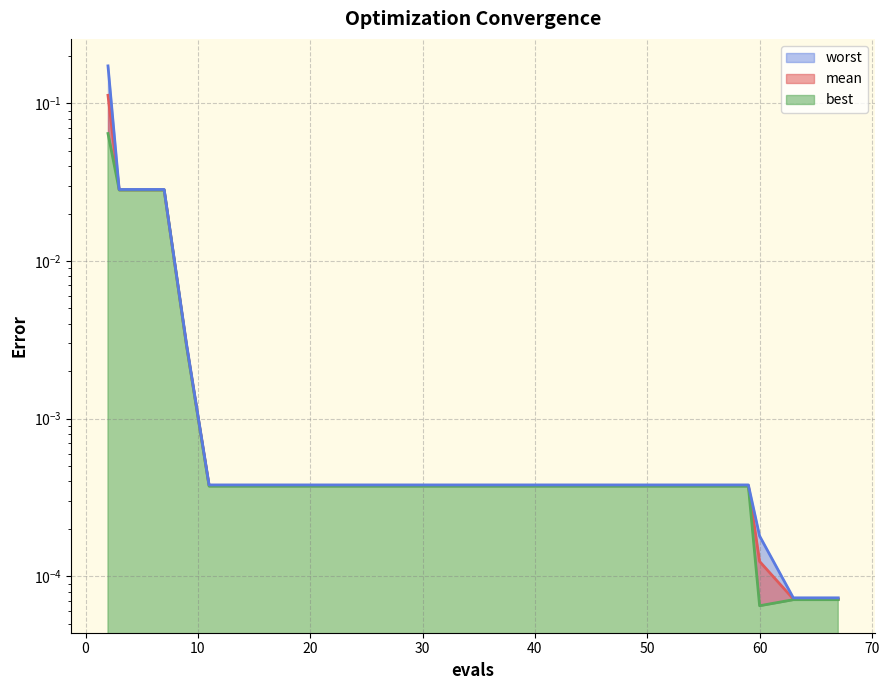

Reading right to left, transcribe all the data shown in this chart.

mean: 67=0.0	63=0.0	60=0.0	59=0.0	55=0.0	51=0.0	47=0.0	43=0.0	39=0.0	35=0.0	31=0.0	27=0.0	23=0.0	19=0.0	15=0.0	11=0.0	9=0.0	7=0.0	3=0.0	2=0.1
best: 67=0.0	63=0.0	60=0.0	59=0.0	55=0.0	51=0.0	47=0.0	43=0.0	39=0.0	35=0.0	31=0.0	27=0.0	23=0.0	19=0.0	15=0.0	11=0.0	9=0.0	7=0.0	3=0.0	2=0.1
worst: 67=0.0	63=0.0	60=0.0	59=0.0	55=0.0	51=0.0	47=0.0	43=0.0	39=0.0	35=0.0	31=0.0	27=0.0	23=0.0	19=0.0	15=0.0	11=0.0	9=0.0	7=0.0	3=0.0	2=0.2